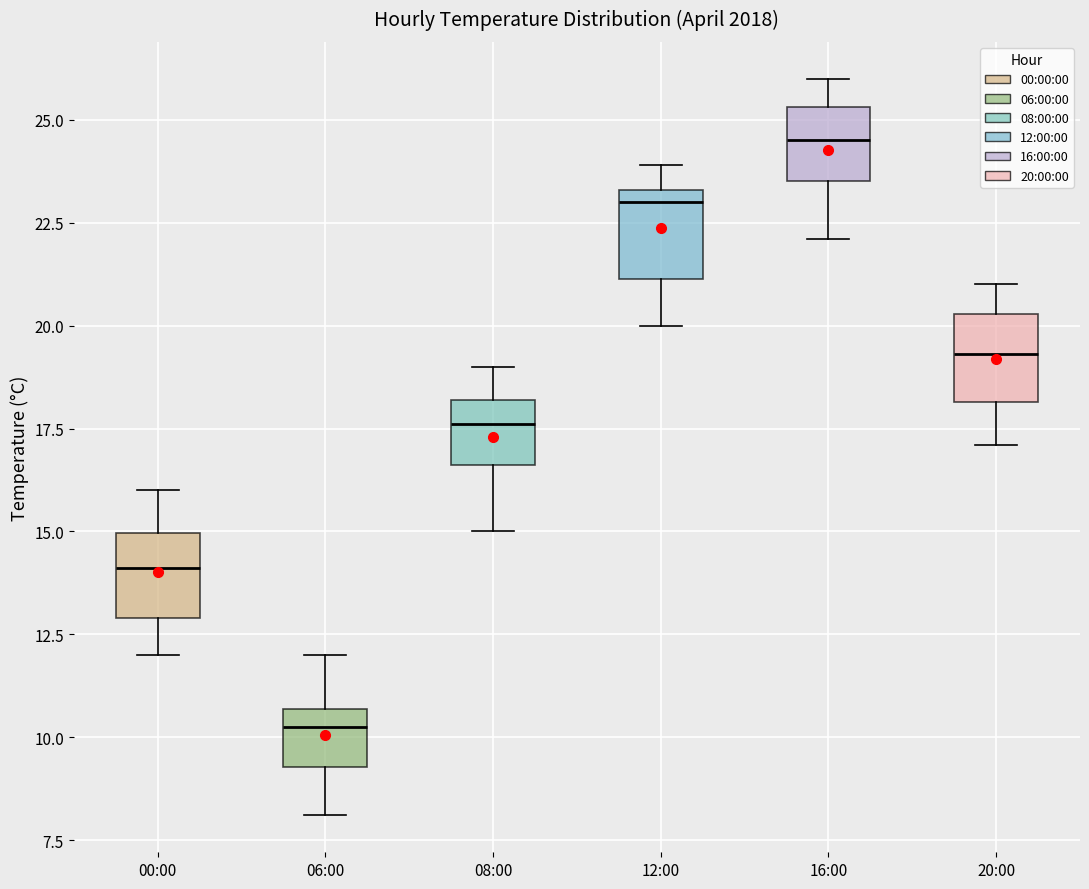

Which box has the highest median line?

16:00